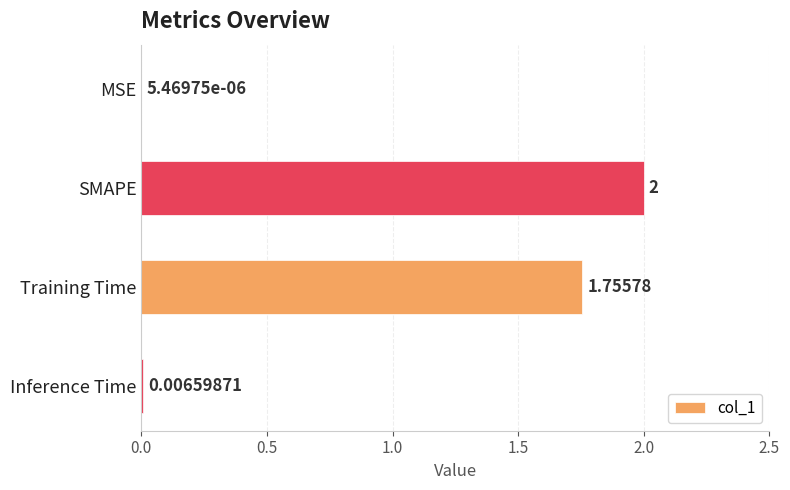

Are the bars horizontal?

Yes